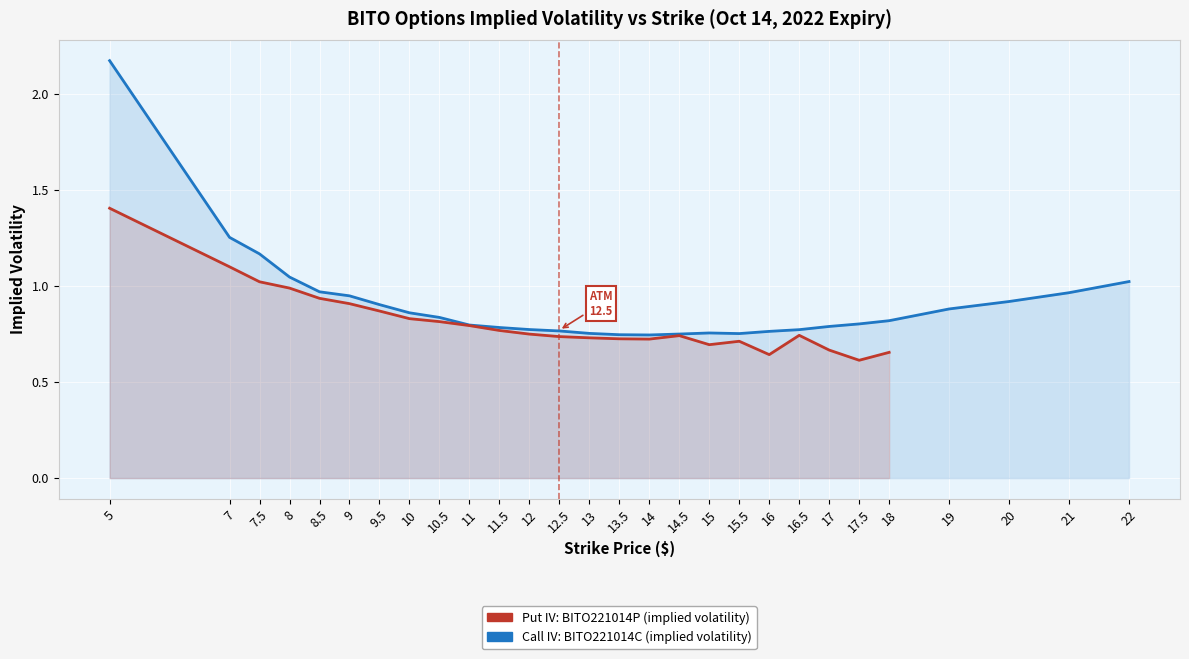

At which label is Call IV: BITO221014C (implied volatility) closest to 1?

22